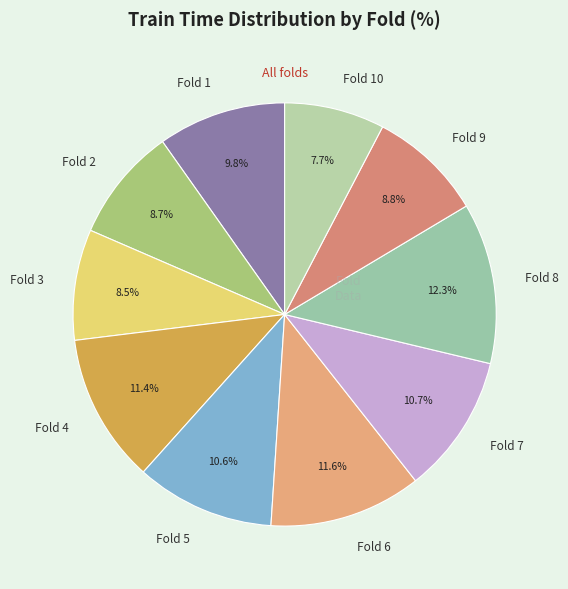

Does Fold 10 represent more than half of the total?

No